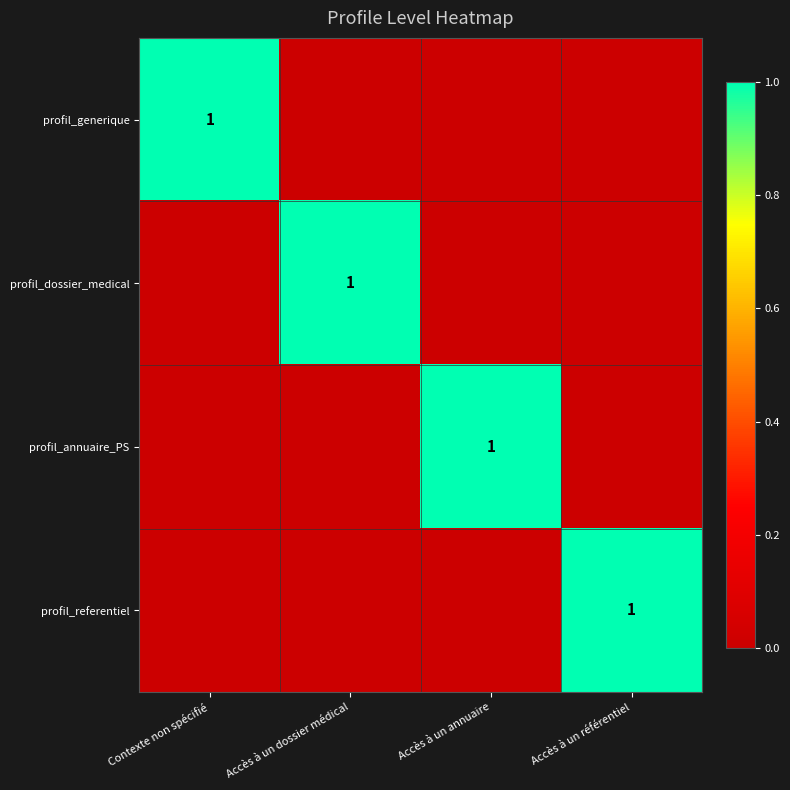

What is the difference between the maximum and minimum values in the profil_dossier_medical series?

1